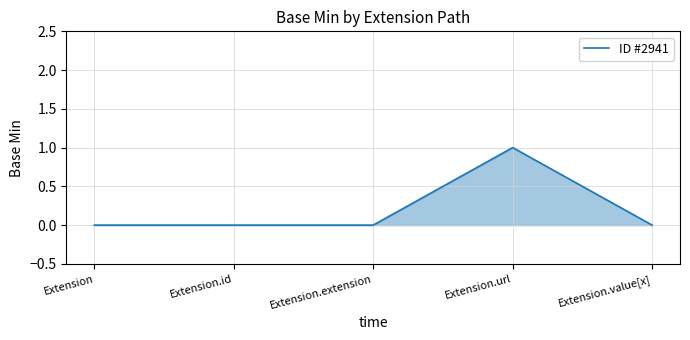

What position from the right is Extension.extension?

3